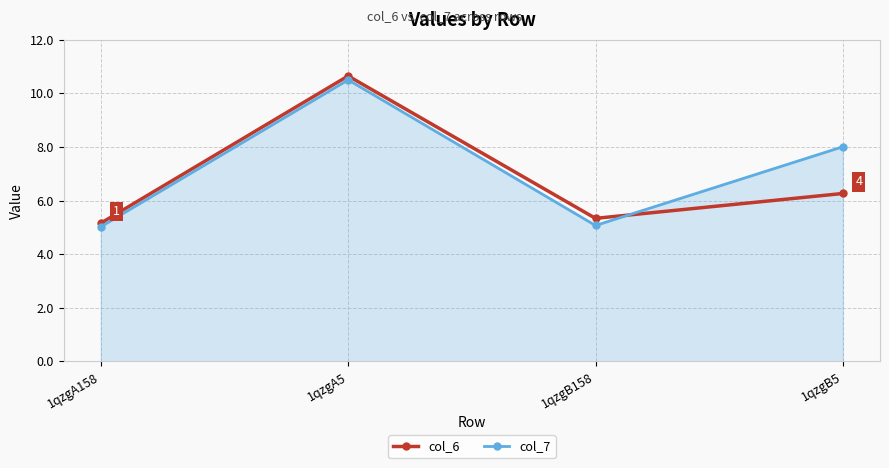

Reading left to right, transcribe all the data shown in this chart.

col_6: 1qzgA158=5.2	1qzgA5=10.7	1qzgB158=5.3	1qzgB5=6.3
col_7: 1qzgA158=5.0	1qzgA5=10.5	1qzgB158=5.1	1qzgB5=8.0